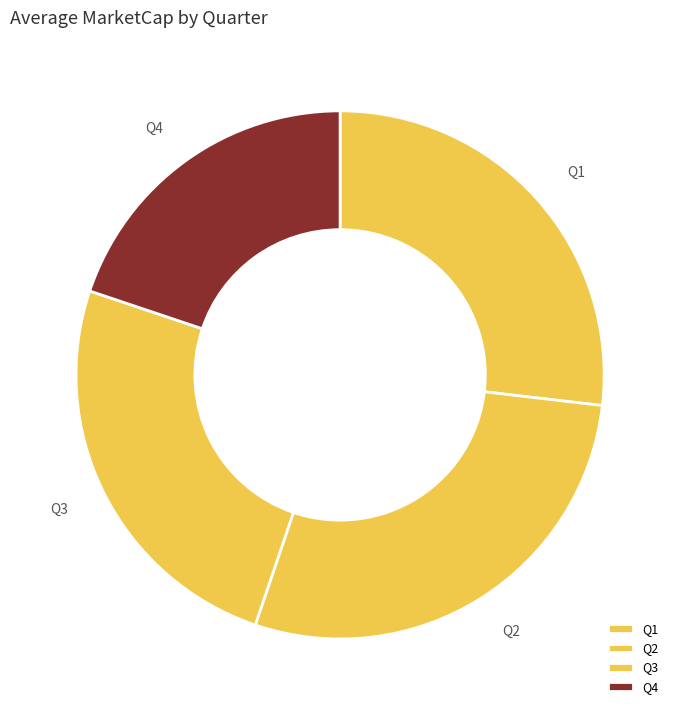

Does Q3 account for over 50% of the chart?

No